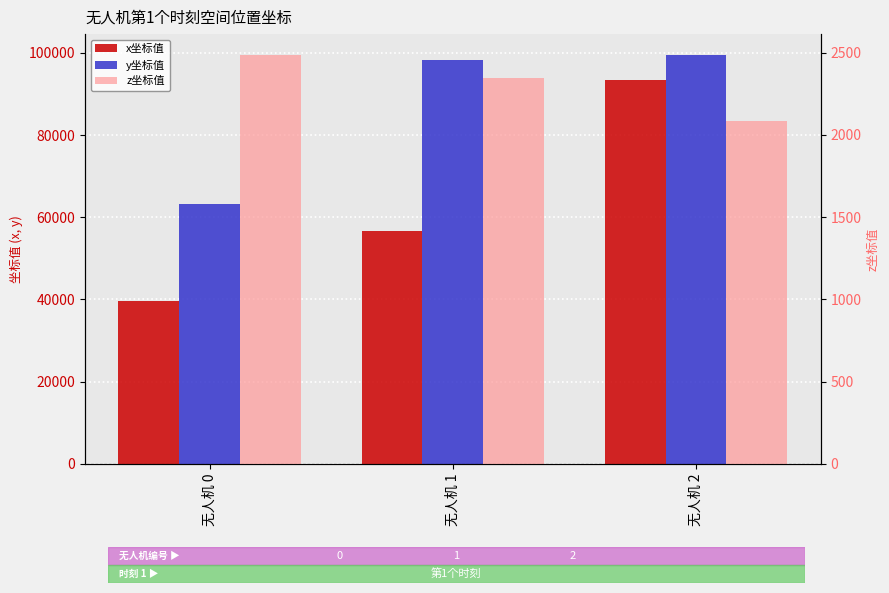

True or false: y坐标值 has a value of 98249.8 at 无人机 1.

True